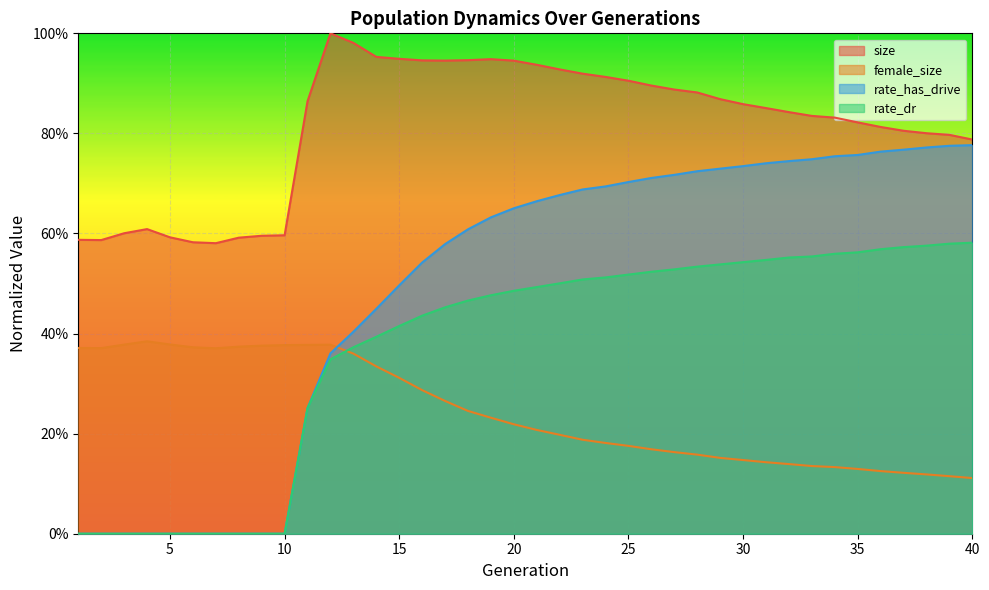

True or false: rate_has_drive and rate_dr intersect in this chart.

False